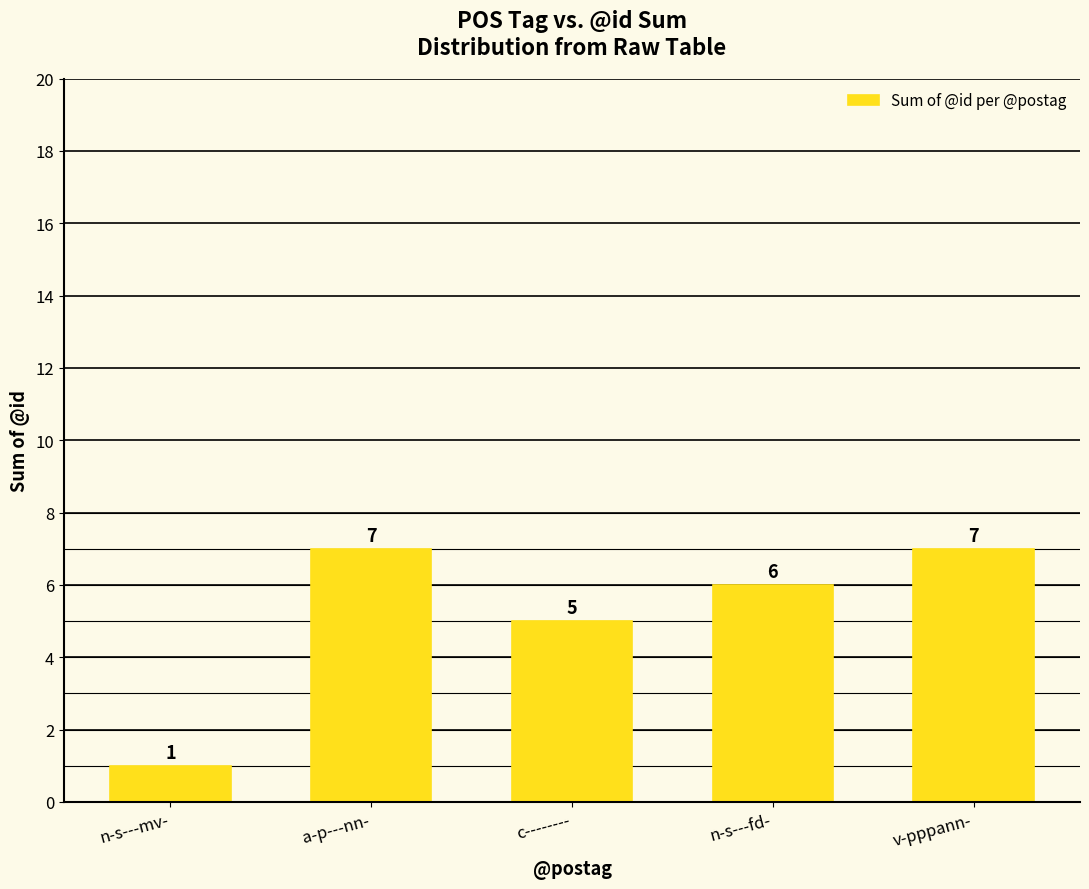

The chart shows a value of 3 at c--------. True or false?

False